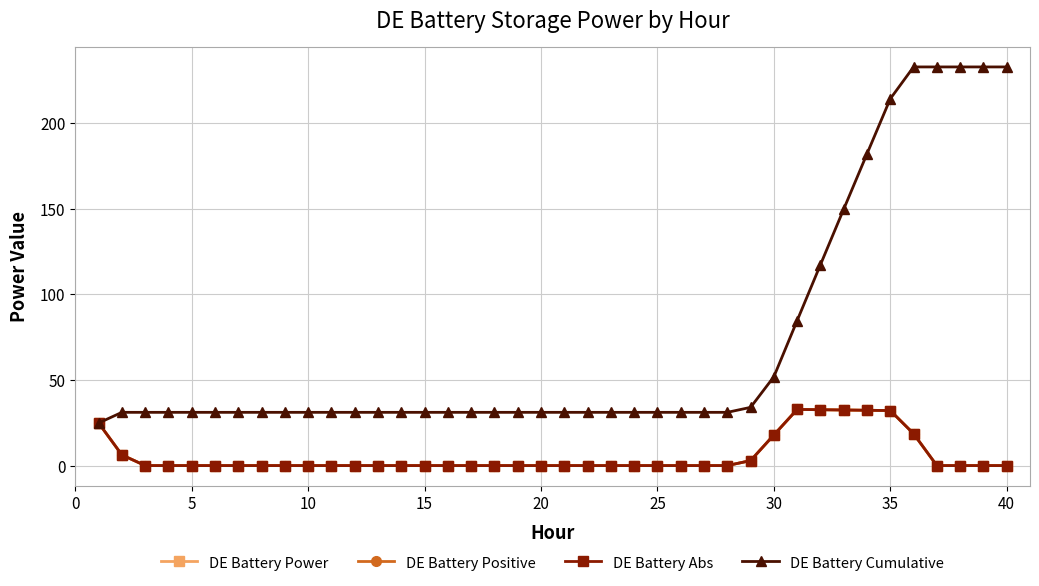

How many lines are shown in the chart?

4